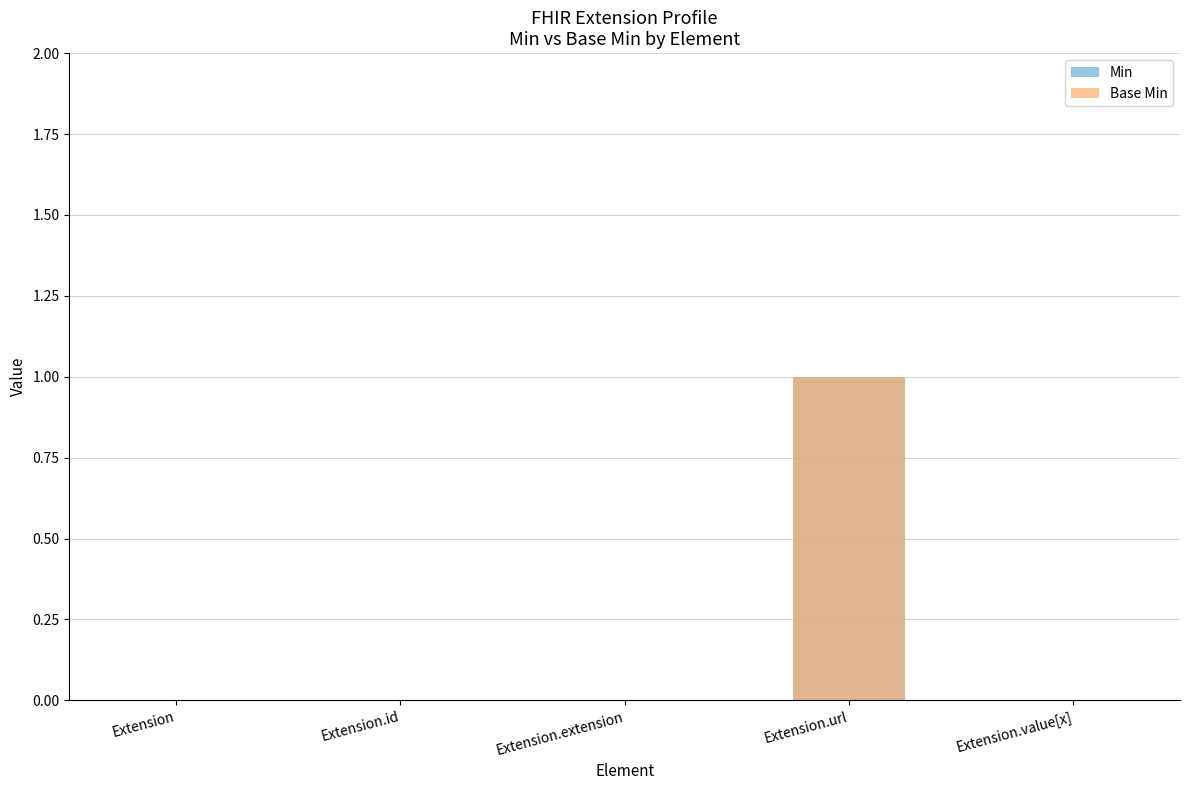

What are all the series names shown in the legend?

Min, Base Min